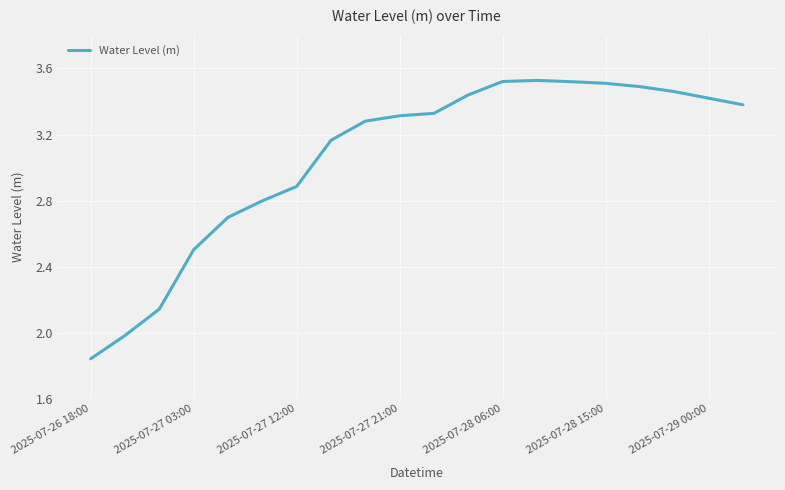

What is the difference between the maximum and minimum values?

1.7